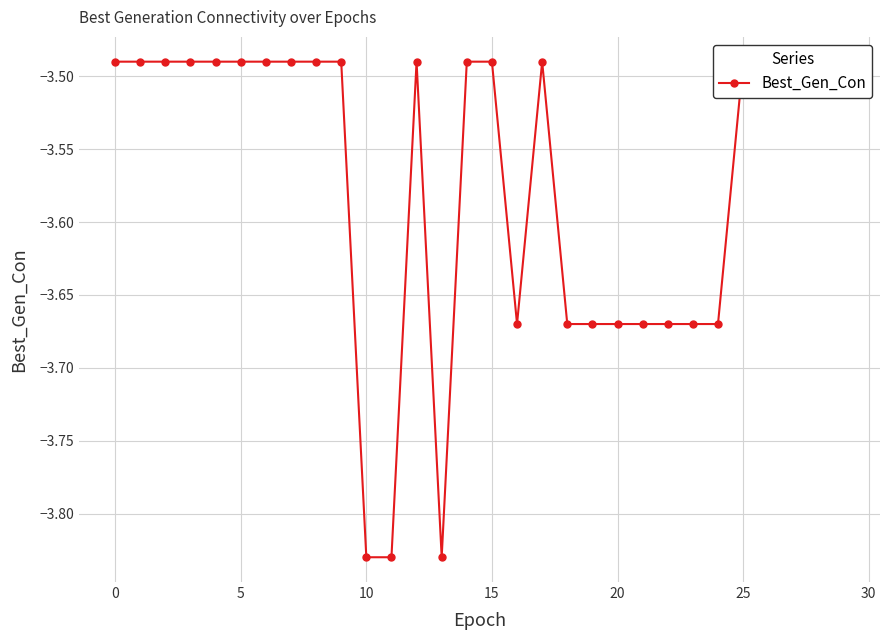

Where is the first local maximum?

12